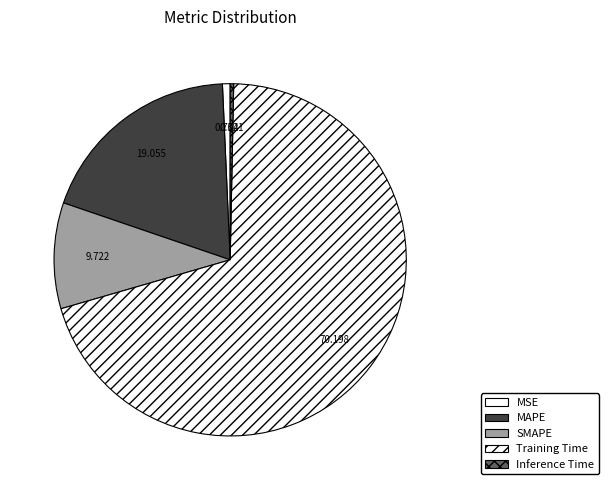

Rank the categories by value from lowest to highest.

Inference Time, MSE, SMAPE, MAPE, Training Time